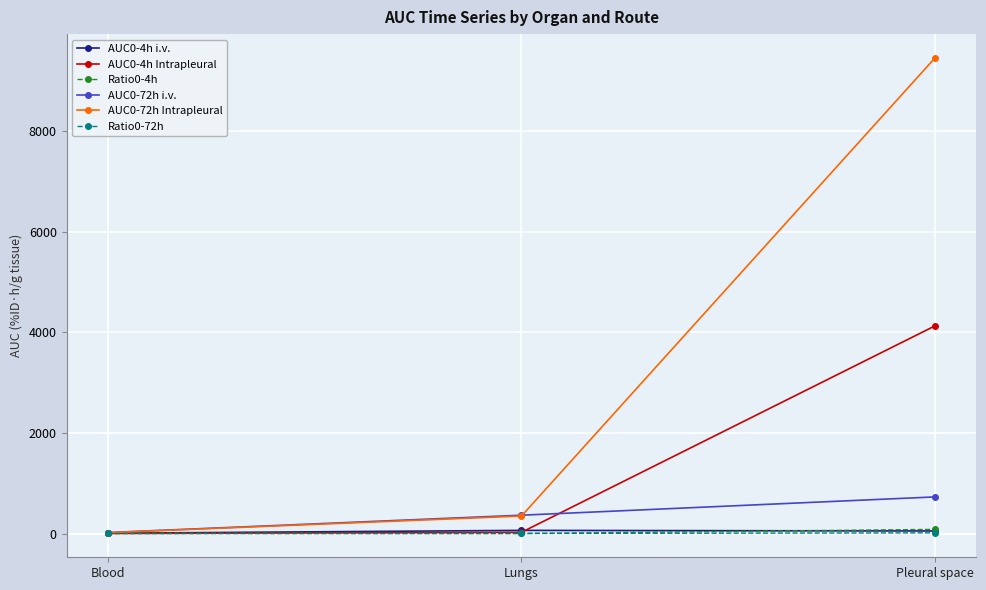

Which series has the largest range (max minus min)?

AUC0-72h Intrapleural